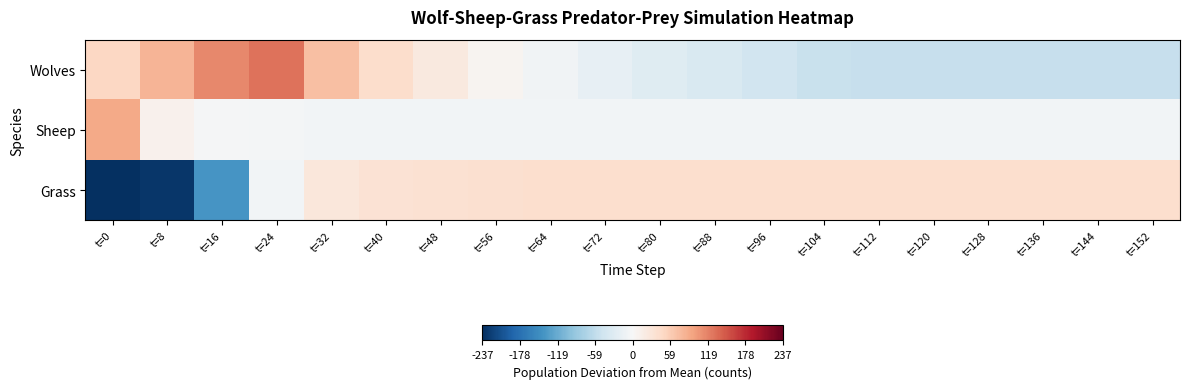

Between t=56 and t=72, which series saw the biggest shift?

Wolves